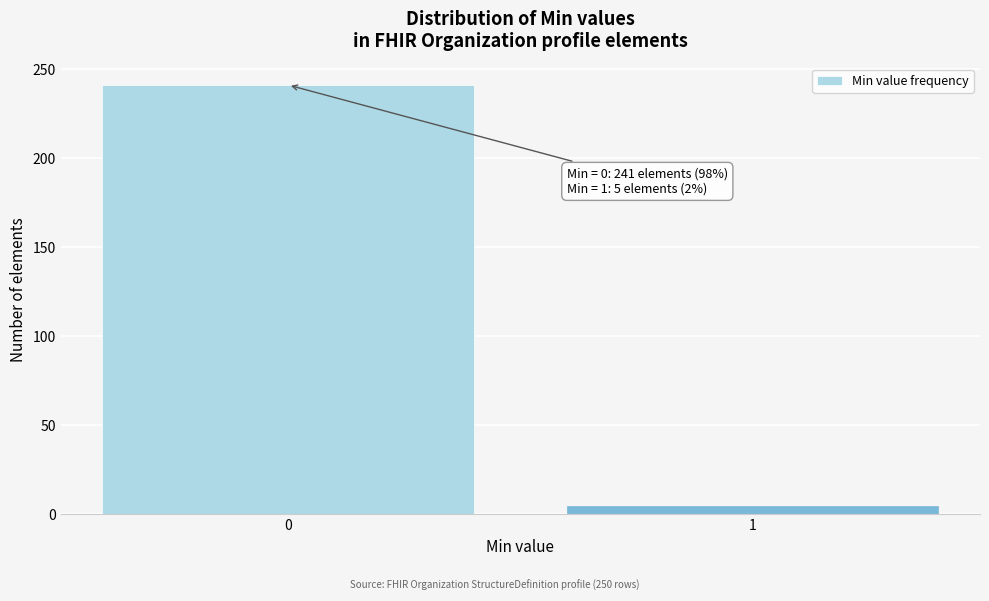

Reading right to left, what are all the values shown in this chart?

5	241